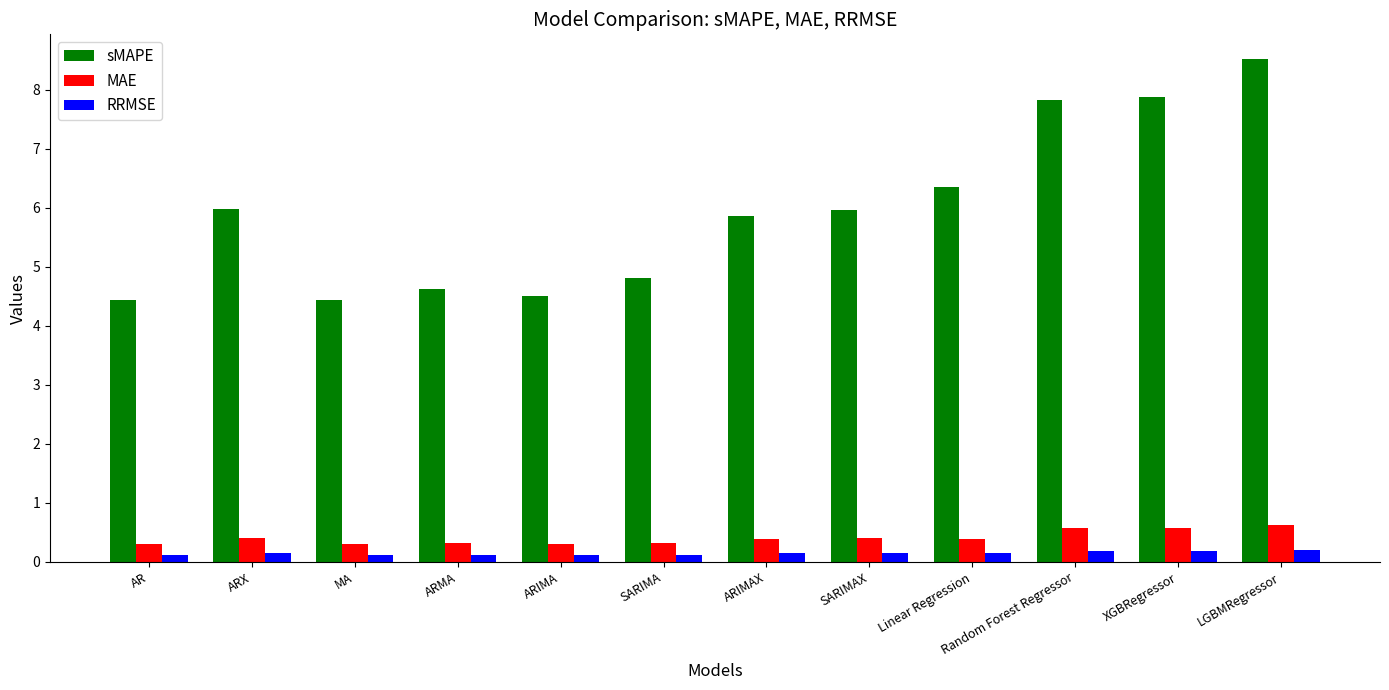

What is the total value across all series at MA?

4.9